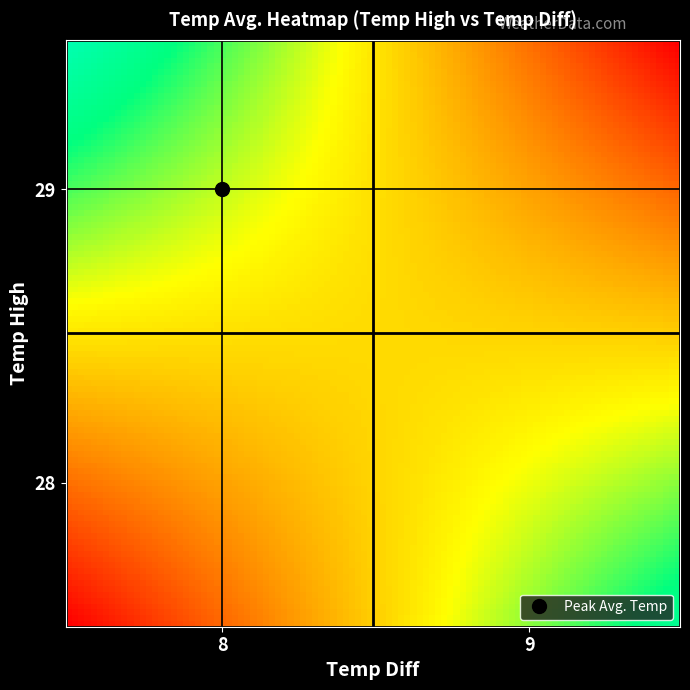

What is the greatest value displayed?

27.2